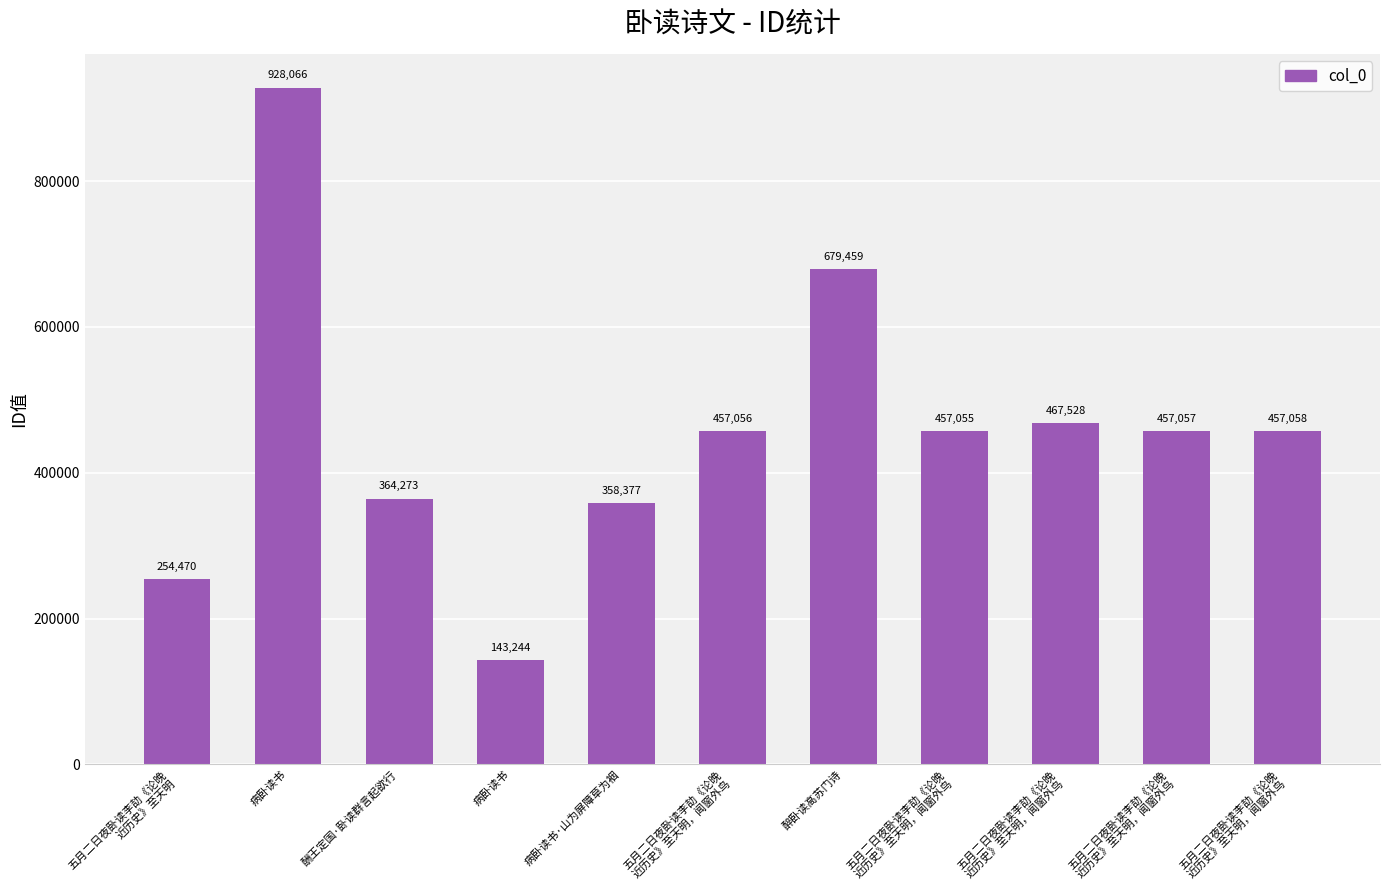

Are the bars horizontal?

No